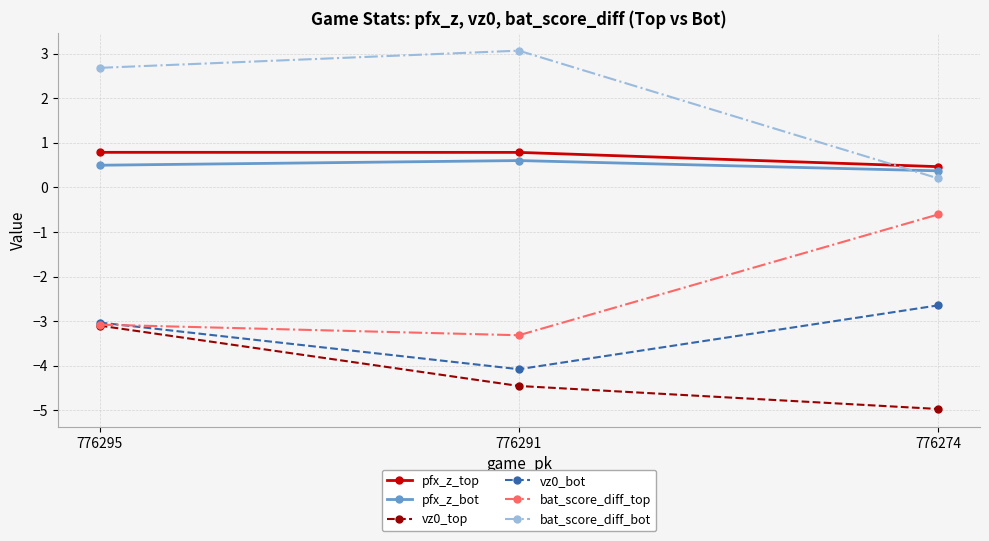

Which series has the largest total across all categories?

bat_score_diff_bot